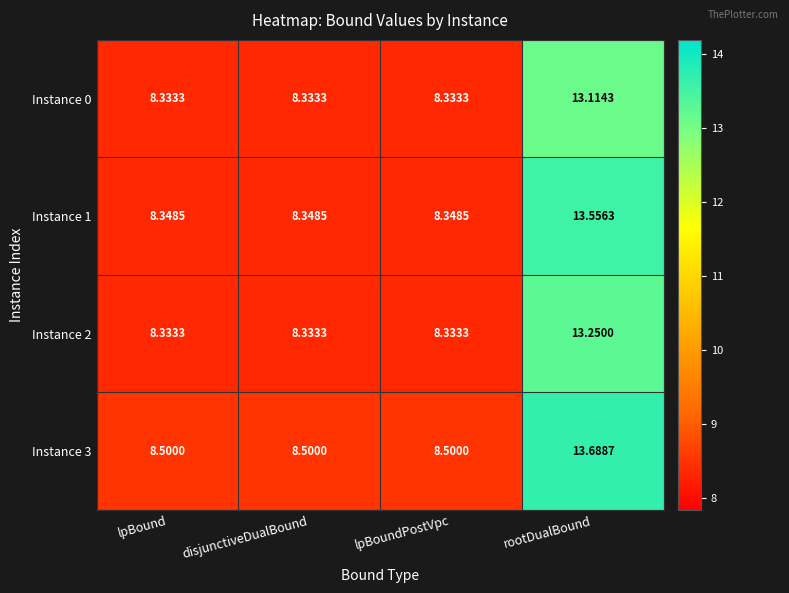

At which category is the sum across all series the highest?

rootDualBound